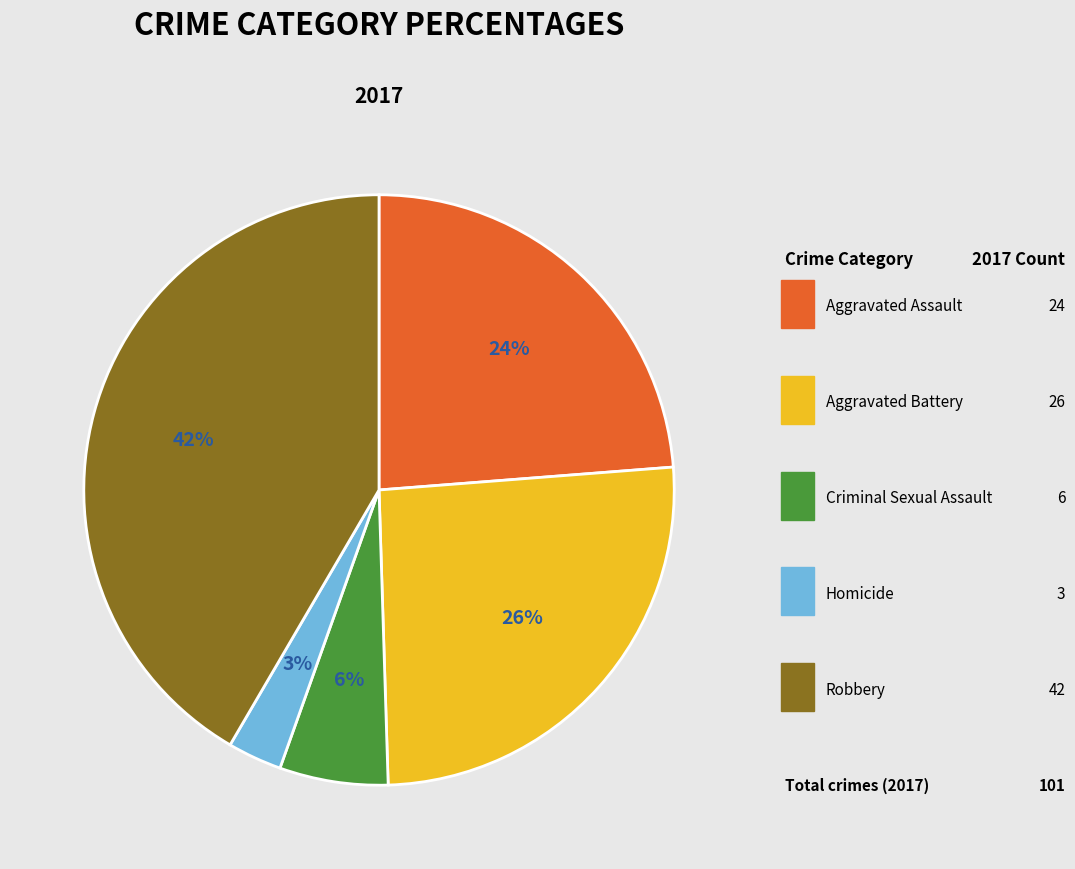

To the nearest percent, what is the difference between the largest and smallest slice percentages?

39%